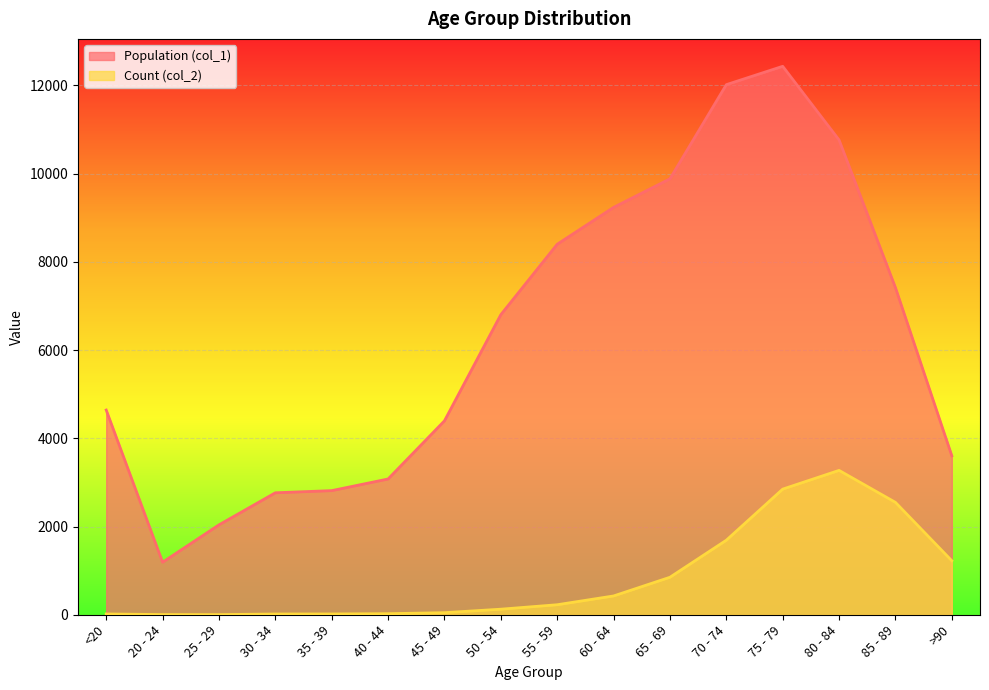

Reading left to right, what are all the values shown in this chart?

Population (col_1): <20=4641	20 - 24=1191	25 - 29=2038	30 - 34=2765	35 - 39=2814	40 - 44=3078	45 - 49=4396	50 - 54=6803	55 - 59=8400	60 - 64=9236	65 - 69=9883	70 - 74=12018	75 - 79=12434	80 - 84=10764	85 - 89=7417	>90=3604
Count (col_2): <20=18	20 - 24=4	25 - 29=3	30 - 34=17	35 - 39=18	40 - 44=24	45 - 49=47	50 - 54=126	55 - 59=227	60 - 64=426	65 - 69=850	70 - 74=1690	75 - 79=2848	80 - 84=3273	85 - 89=2548	>90=1224